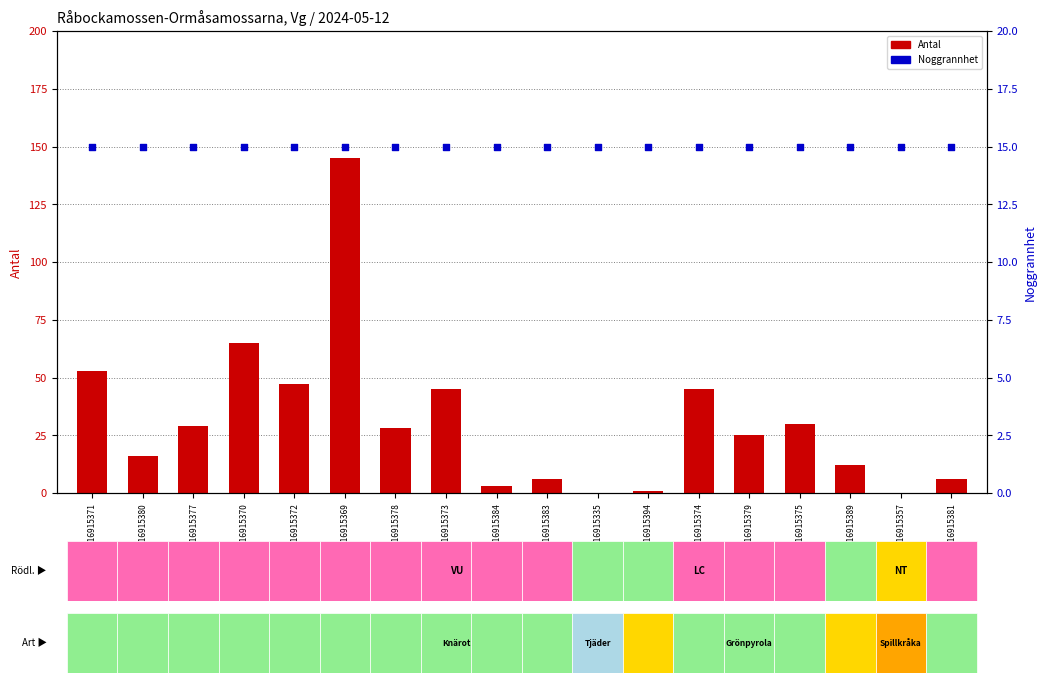

Which series reaches the minimum Y coordinate?

Antal